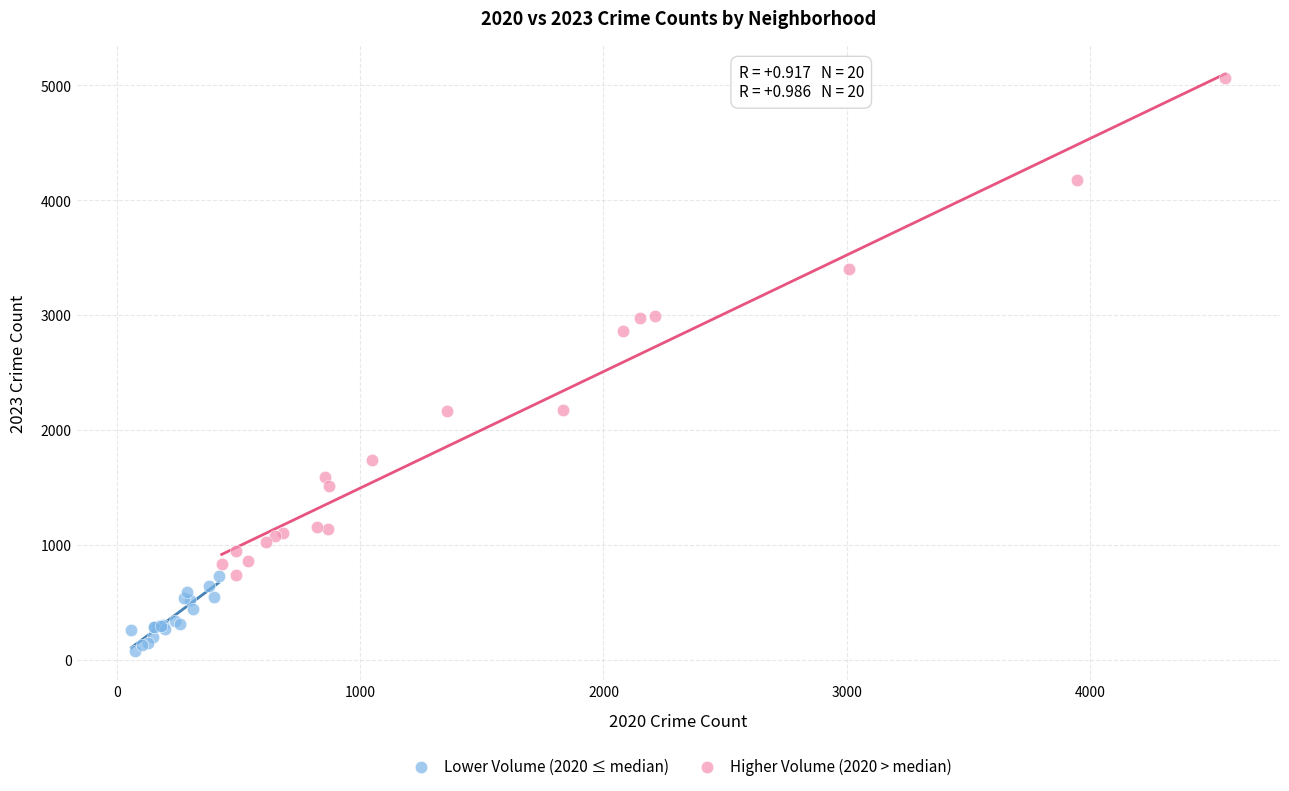

Which series contains the highest Y value?

Higher Volume (2020 > median)